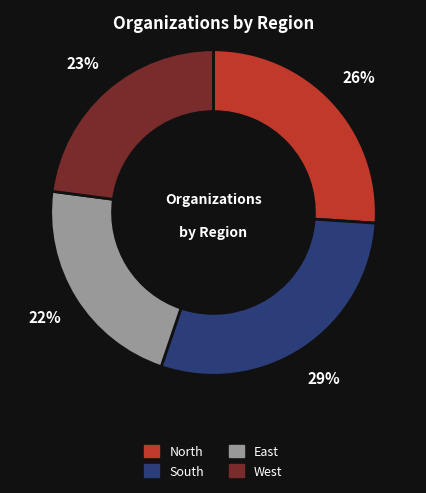

How many slices are in this pie chart?

4